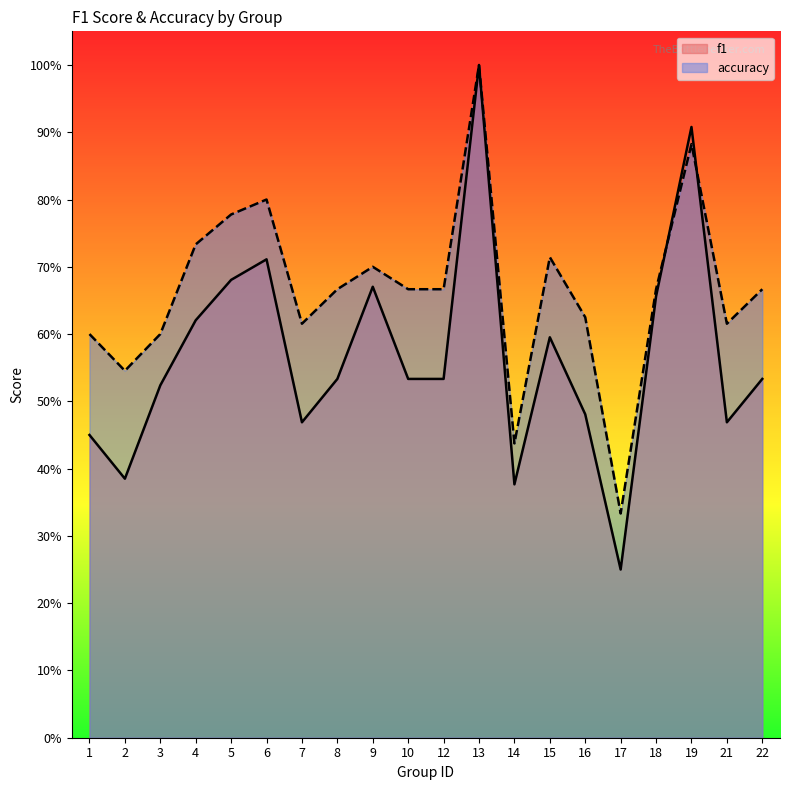

What are all the series names shown in the legend?

f1, accuracy